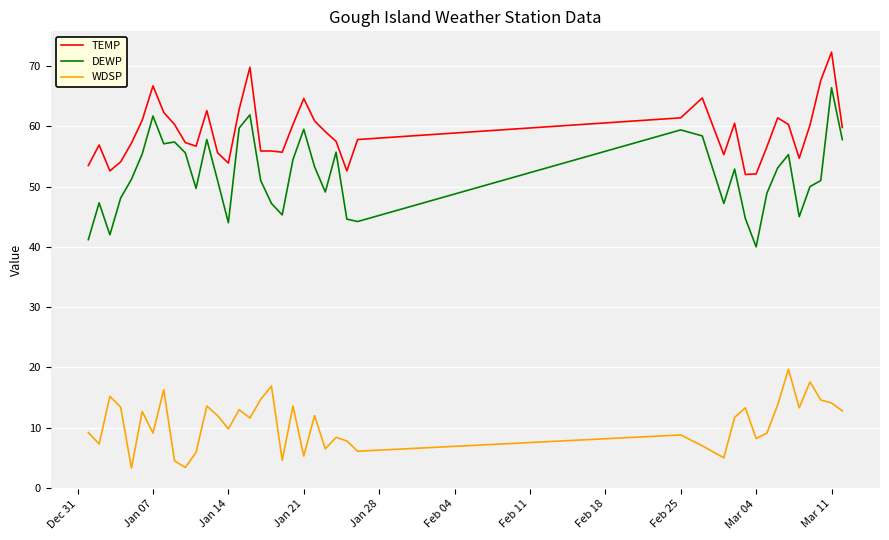

List the series in order of their peak value, highest first.

TEMP, DEWP, WDSP